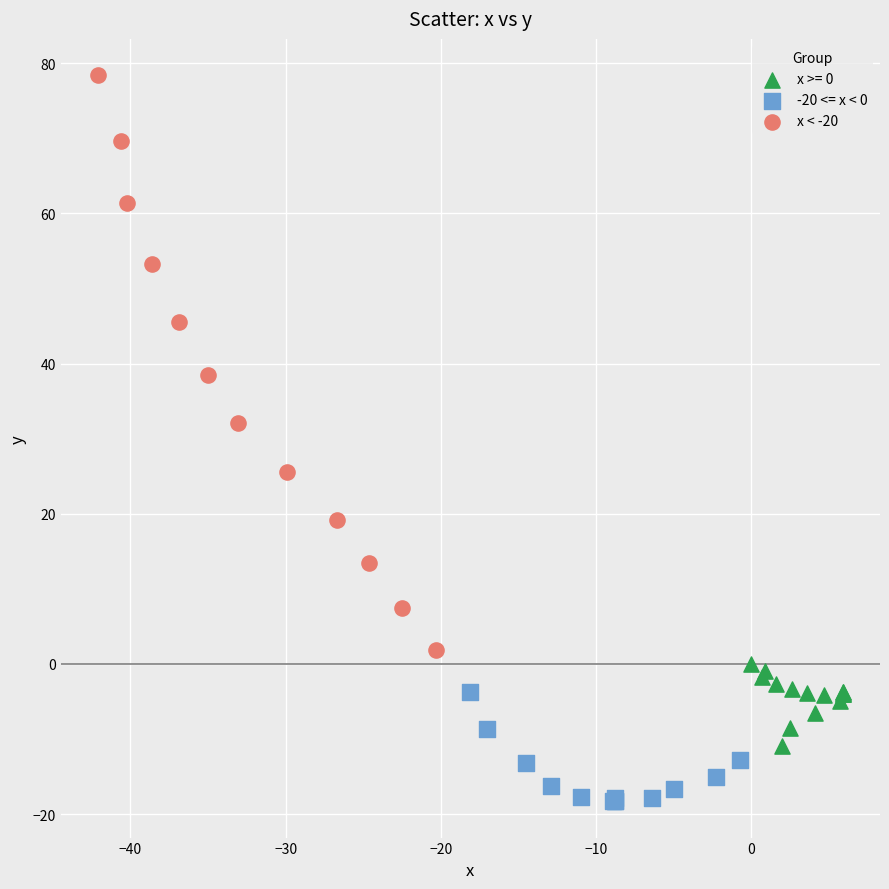

What are all the series names shown in the legend?

x >= 0, -20 <= x < 0, x < -20